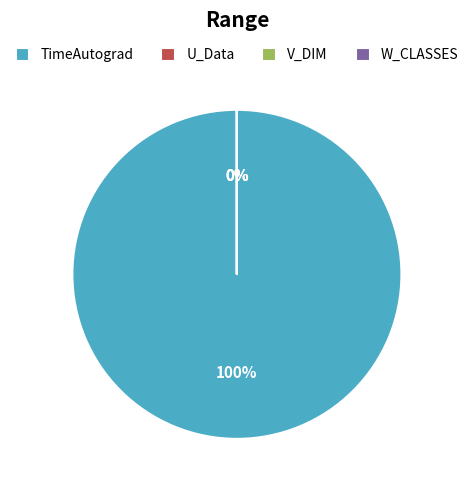

Rank the categories by value from highest to lowest.

TimeAutograd, U_Data, V_DIM, W_CLASSES